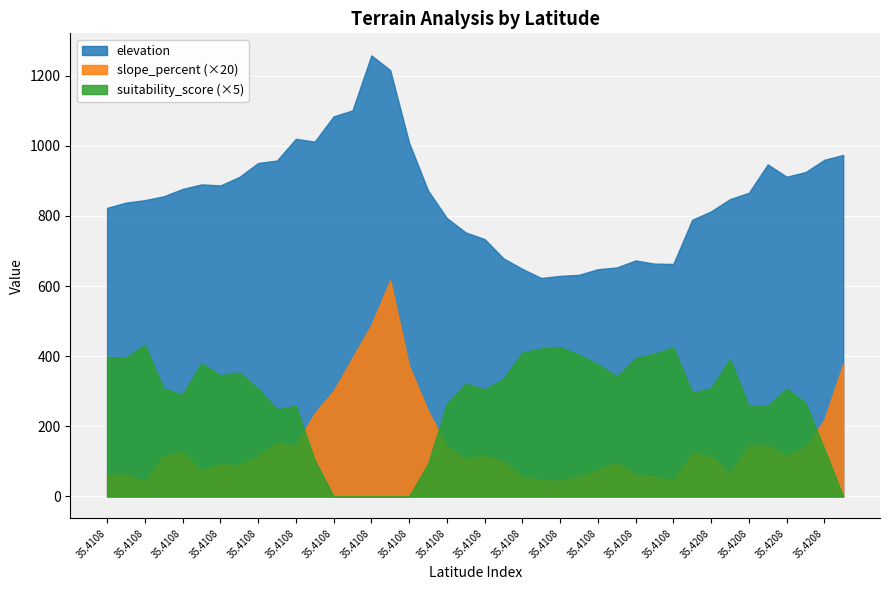

Is it true that suitability_score equals 52.7 at 35.4108?

True